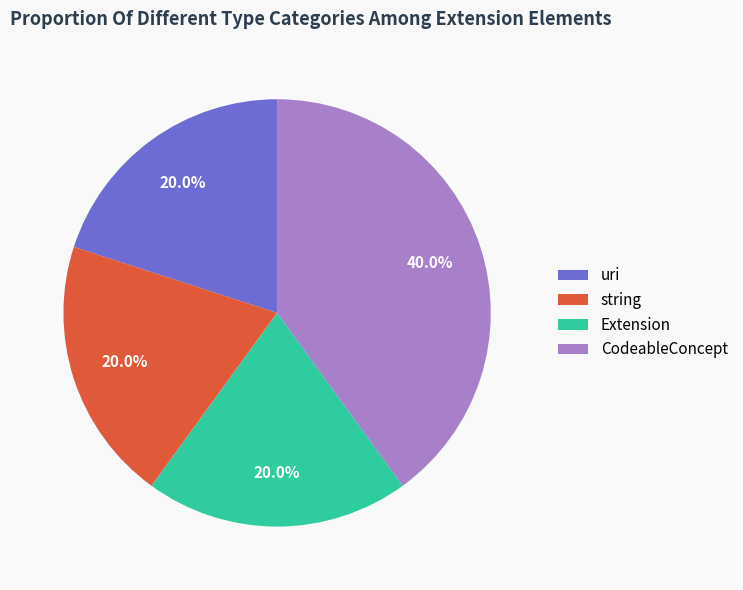

Which category has the biggest portion of the pie?

CodeableConcept